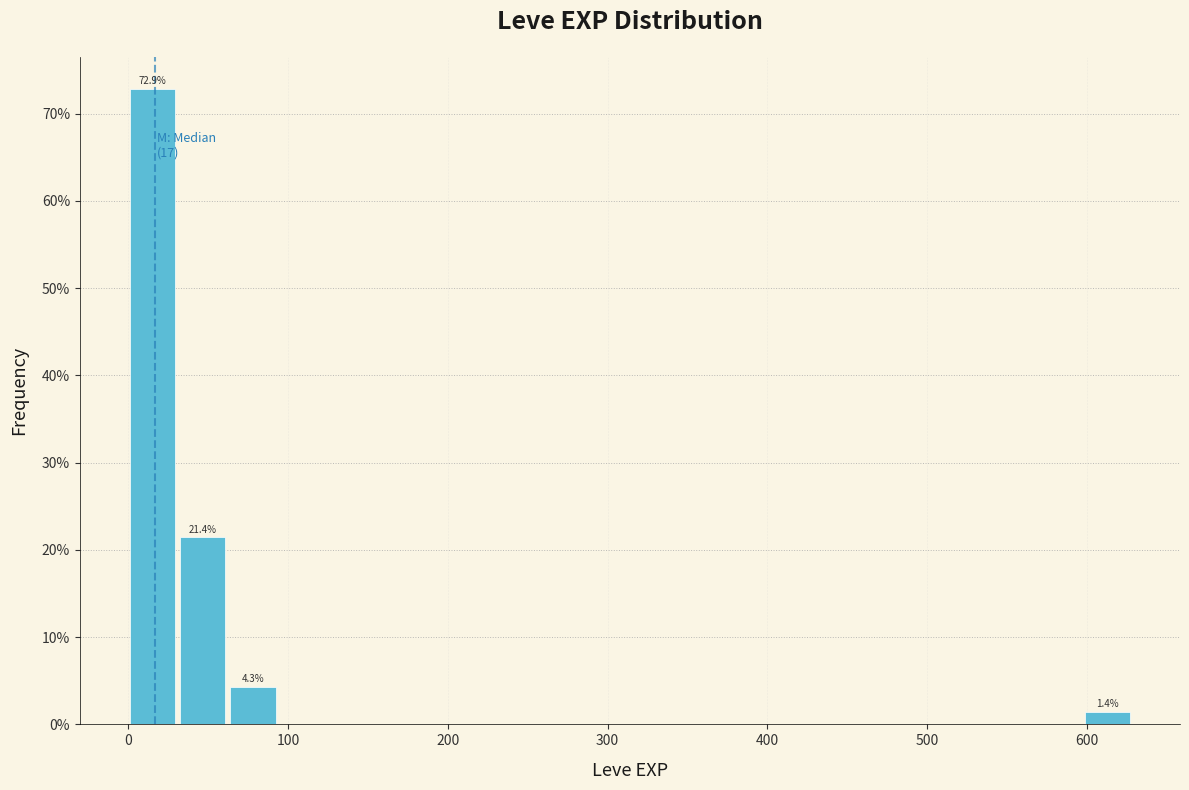

Read against the x-axis, roughly where is the centre of the tallest bar?

20